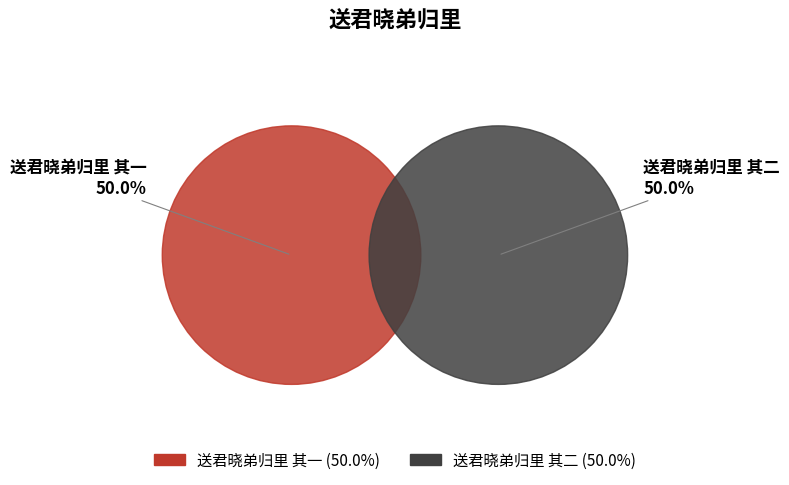

Which has a higher value, 送君晓弟归里 其一 or 送君晓弟归里 其二?

送君晓弟归里 其二